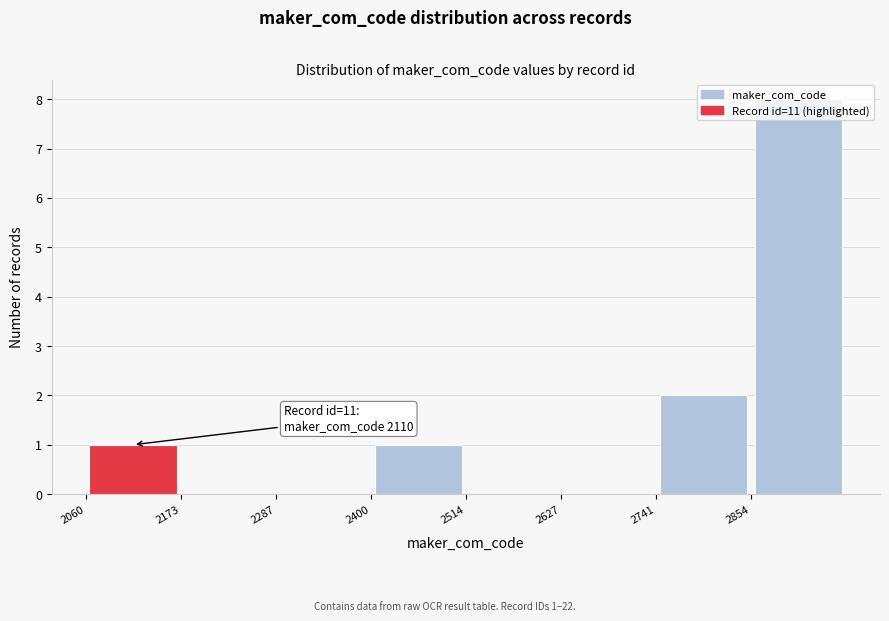

Which range on the x-axis has the tallest bar?

2860 to 2960